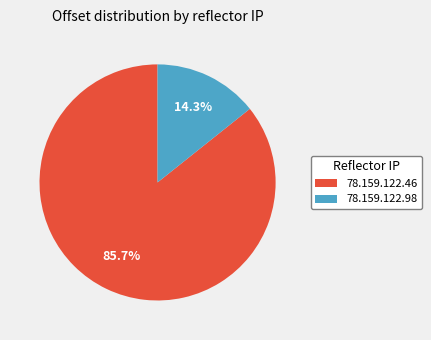

To the nearest percent, what percentage of the pie is 78.159.122.98?

14%